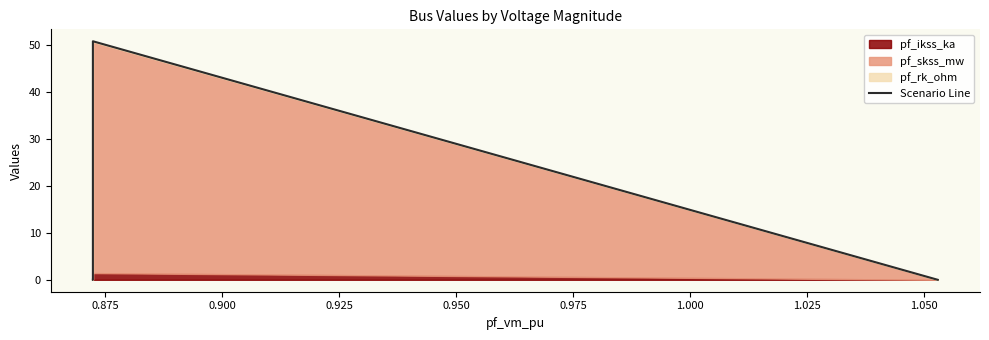

Is it true that the value at 0.900 is -24.7?

False